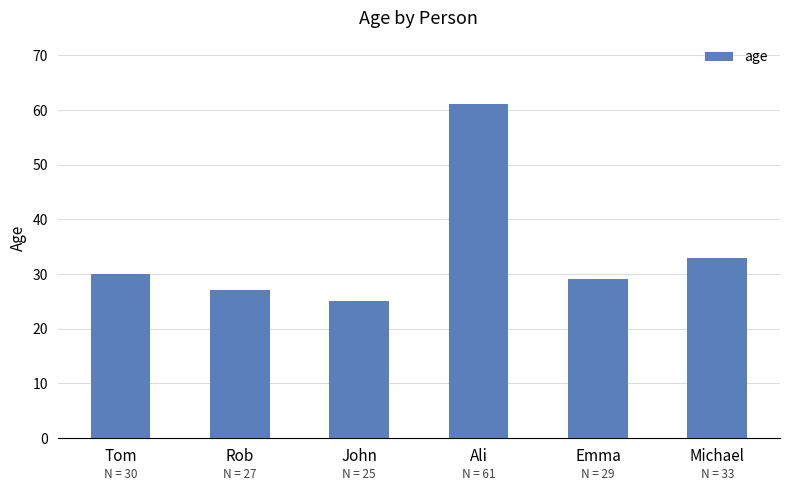

What is the difference between the values at Ali and Tom?

31